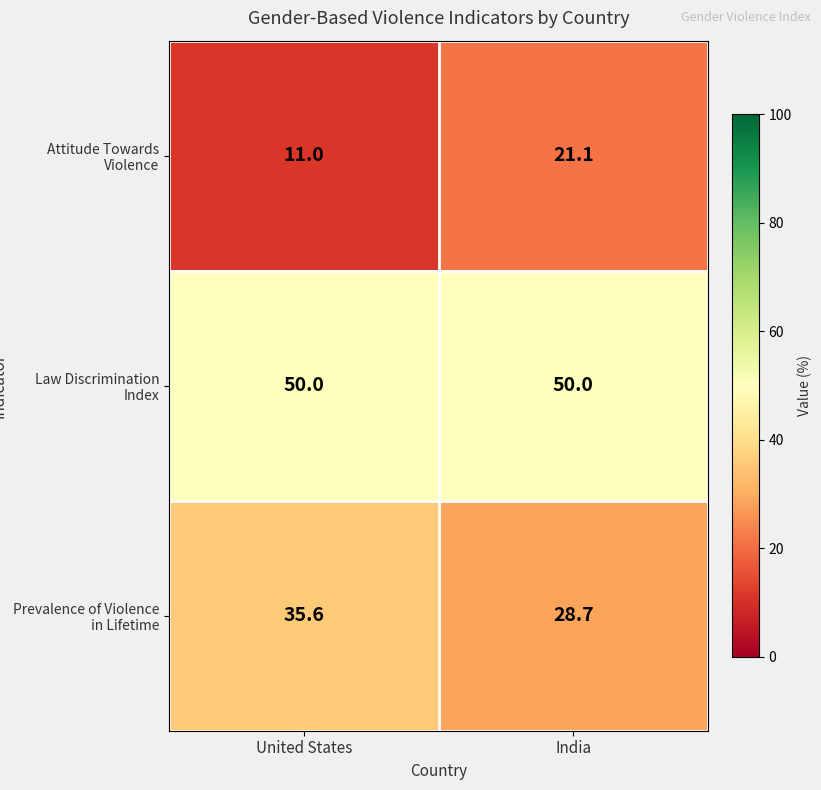

At which category is the sum across all series the highest?

India